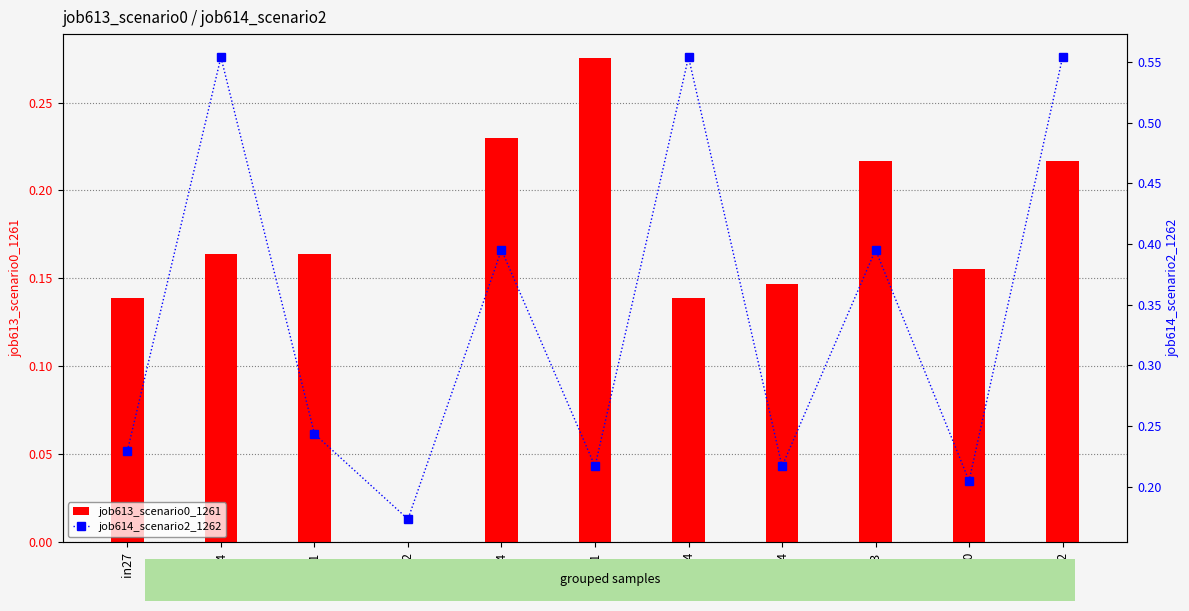

At how many categories does at least one series exceed 0?

11